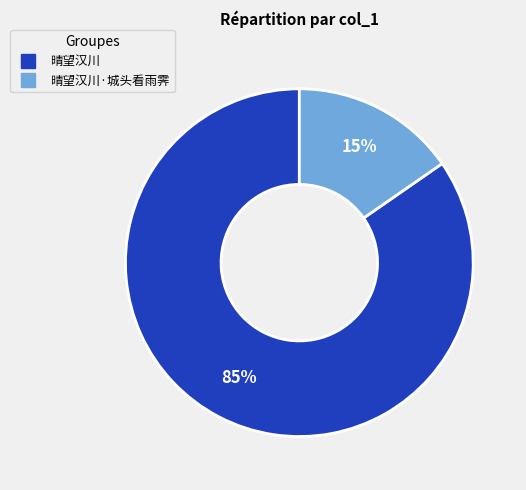

Is there any slice that represents more than half of the pie?

Yes